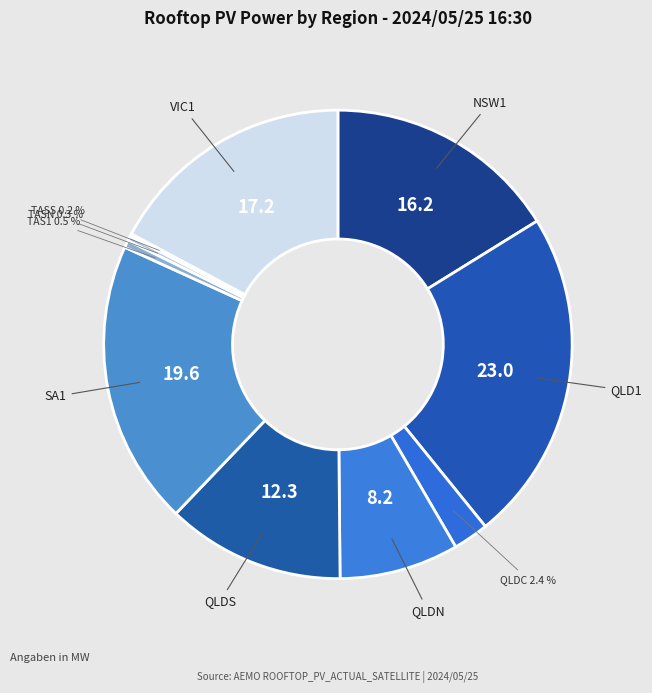

Is there a majority slice in this chart?

No